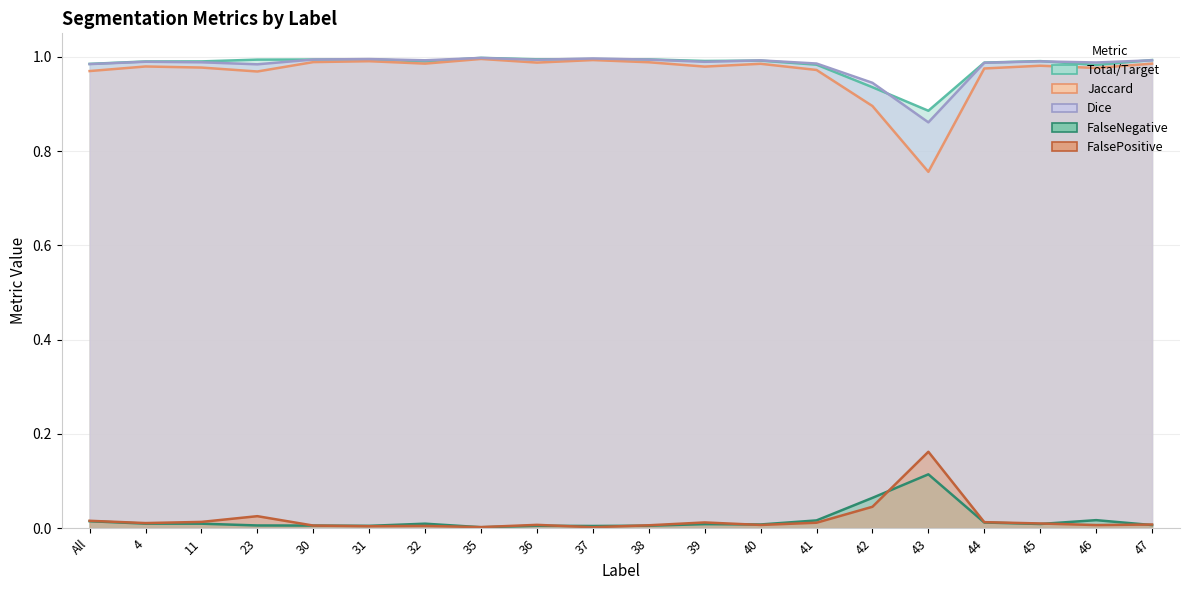

What is the highest value of the Dice series?

1.0